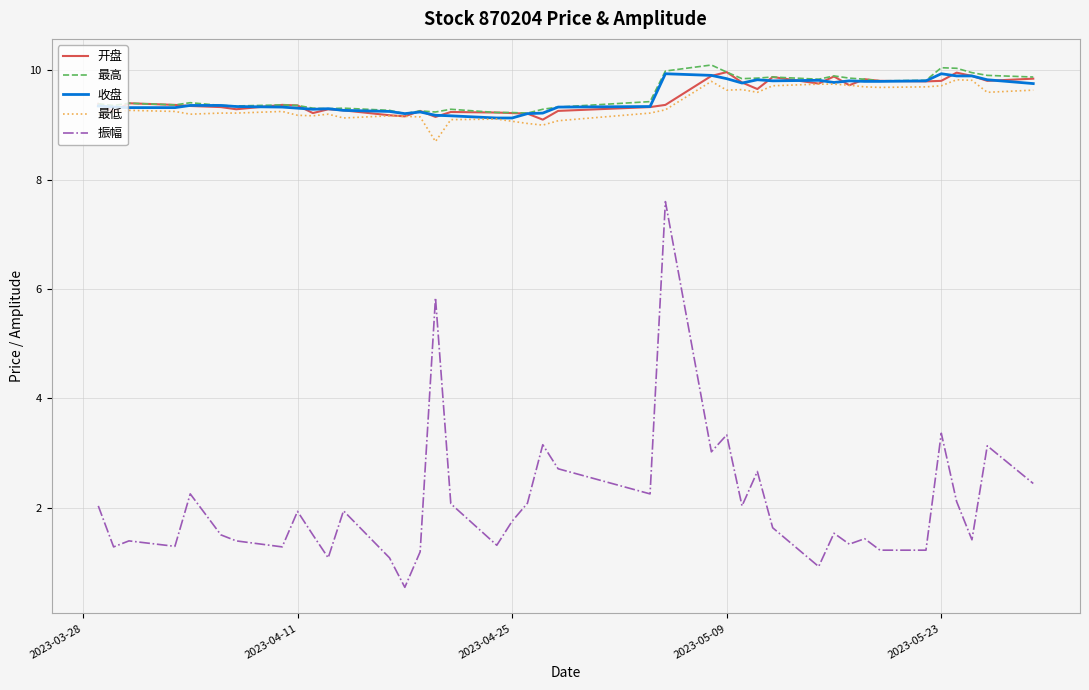

True or false: 收盘 and 振幅 cross at least once.

False